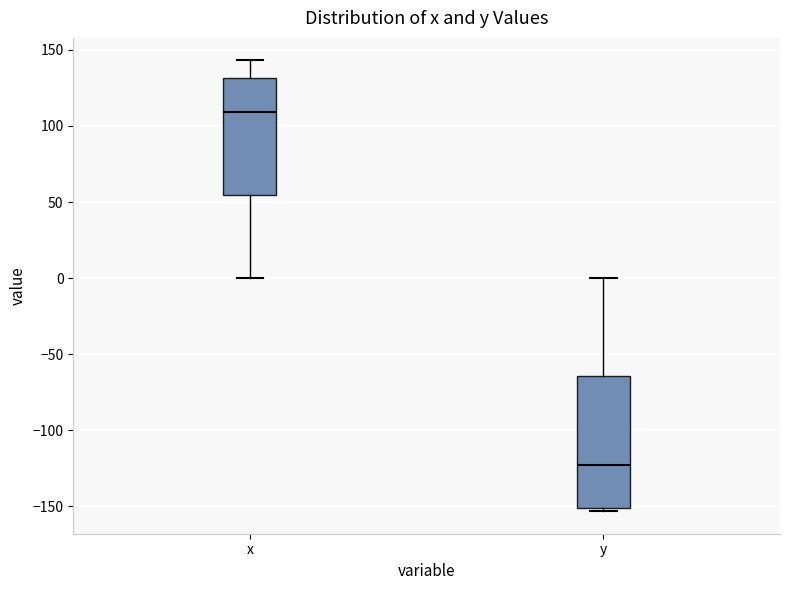

Reading left to right, transcribe this box plot: for each box, give where its median line is, the range the box spans, and where its two whiskers end, as read against the y-axis. The values are not printed on the chart, so give them approximately, as read against the axis.

x: median 110, box 55 to 130, whiskers 0 to 145
y: median -125, box -150 to -65, whiskers -155 to 0